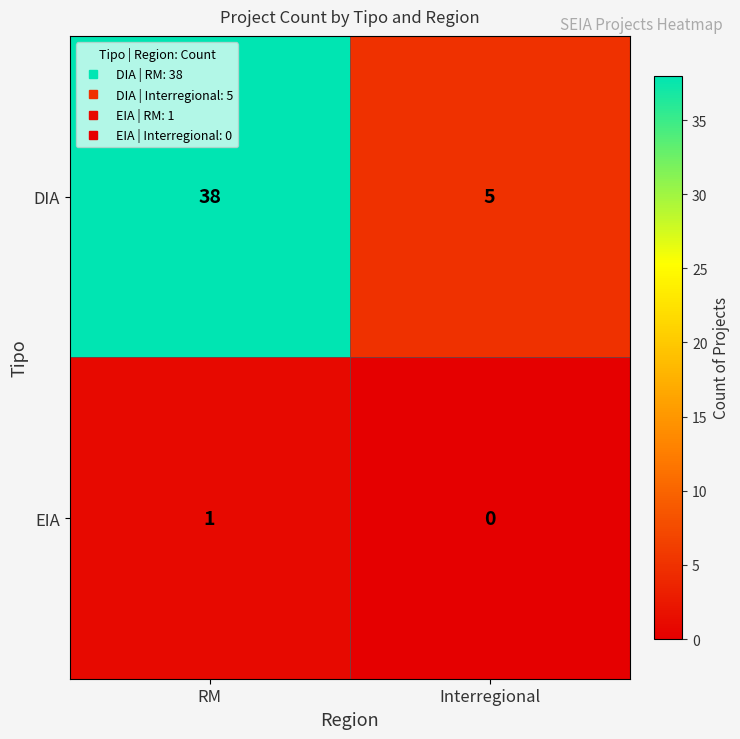

Rank the series by their maximum value, from lowest to highest.

EIA, DIA